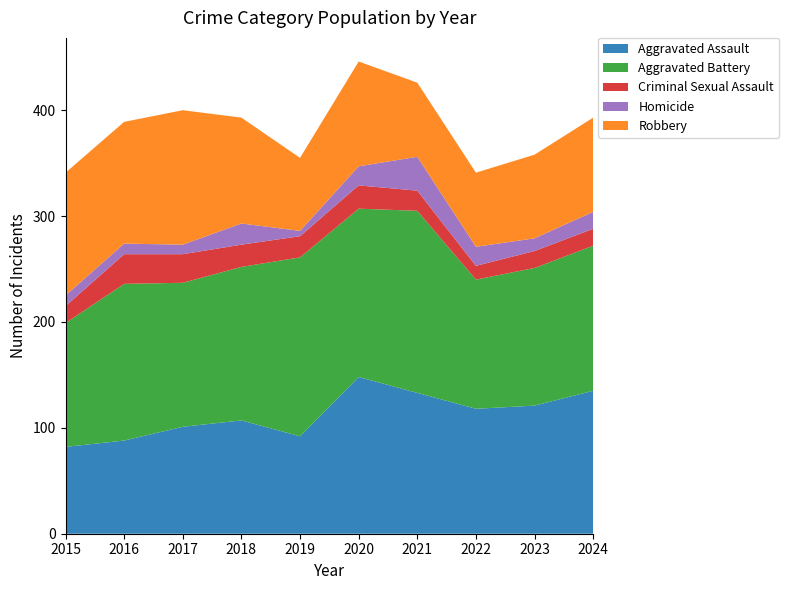

Reading left to right, transcribe all the data shown in this chart.

Aggravated Assault: 2015=82	2016=88	2017=101	2018=107	2019=92	2020=148	2021=133	2022=118	2023=121	2024=135
Aggravated Battery: 2015=117	2016=148	2017=136	2018=145	2019=169	2020=159	2021=172	2022=122	2023=130	2024=137
Criminal Sexual Assault: 2015=16	2016=28	2017=27	2018=21	2019=20	2020=22	2021=19	2022=13	2023=16	2024=16
Homicide: 2015=10	2016=10	2017=9	2018=20	2019=5	2020=18	2021=32	2022=18	2023=12	2024=16
Robbery: 2015=116	2016=115	2017=127	2018=100	2019=69	2020=99	2021=70	2022=70	2023=79	2024=89